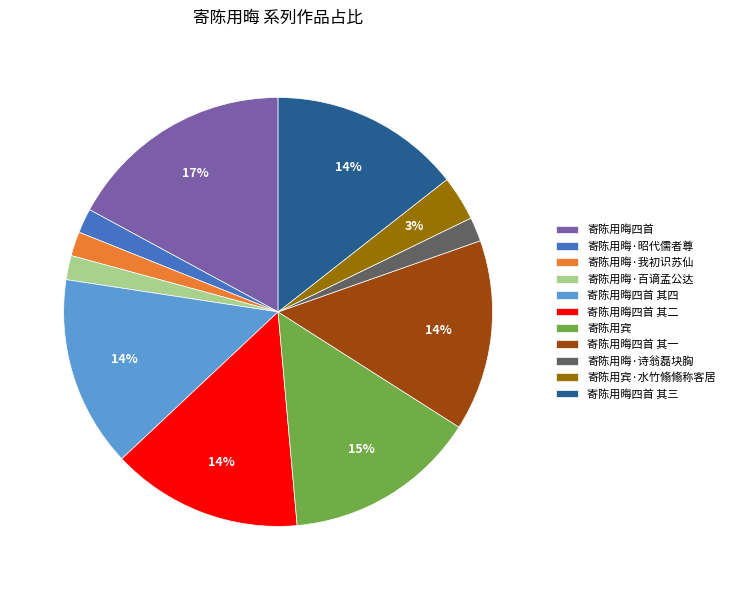

Between 寄陈用晦四首 其四 and 寄陈用晦·我初识苏仙, which is larger?

寄陈用晦四首 其四